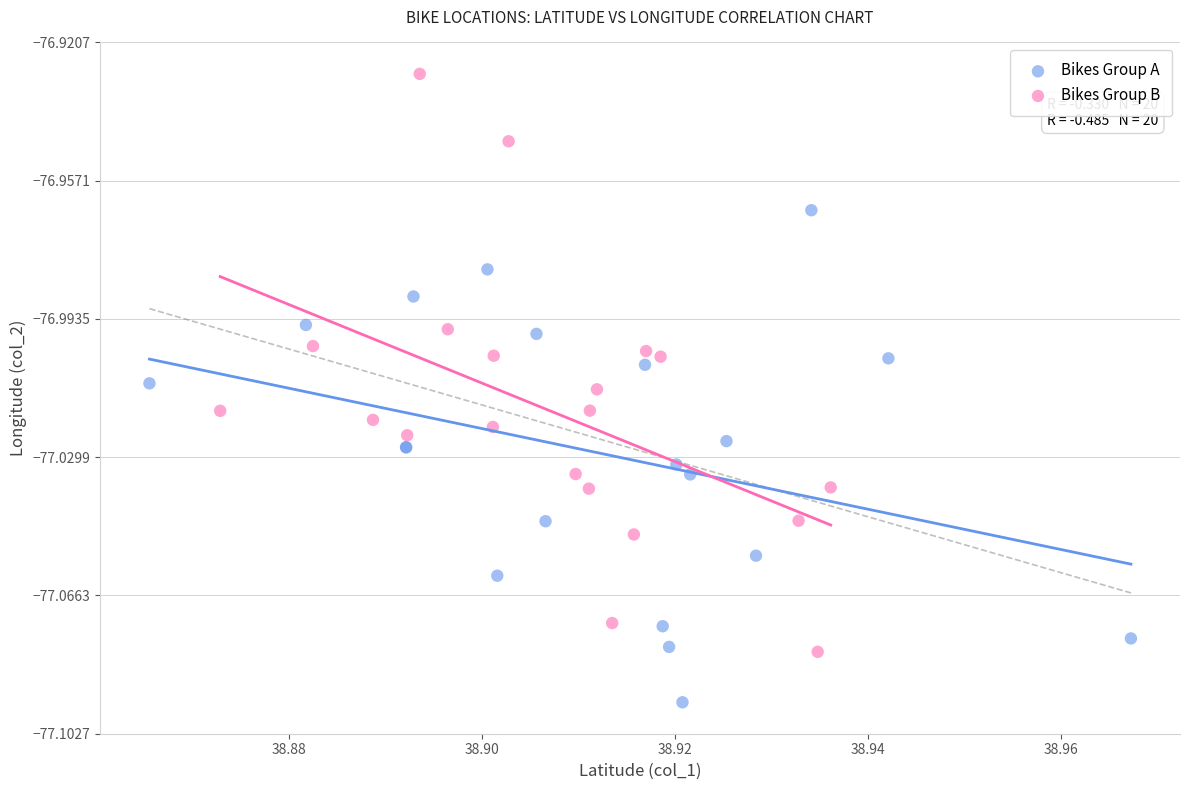

Which series has the widest spread of Y values?

Bikes Group B